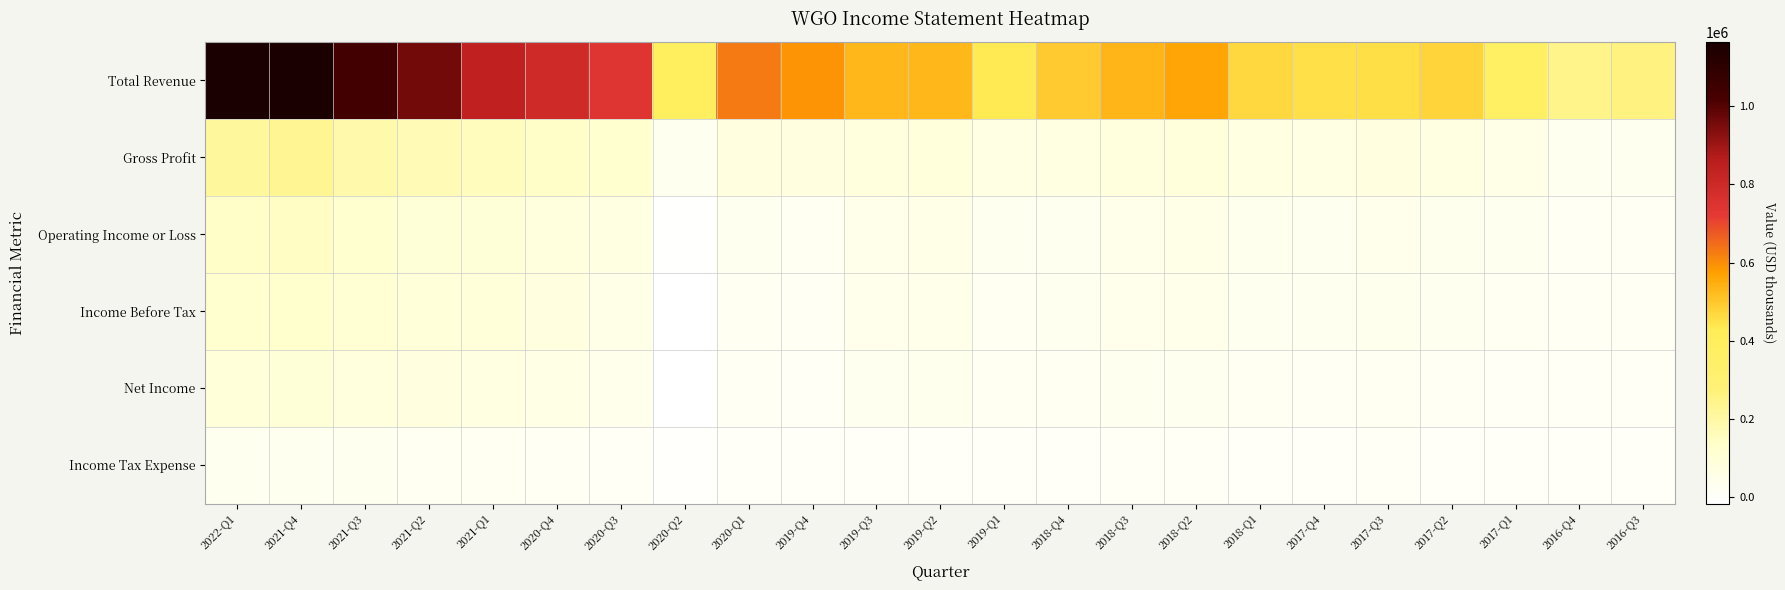

Which has a higher value, 2018-Q3 or 2017-Q1?

2018-Q3